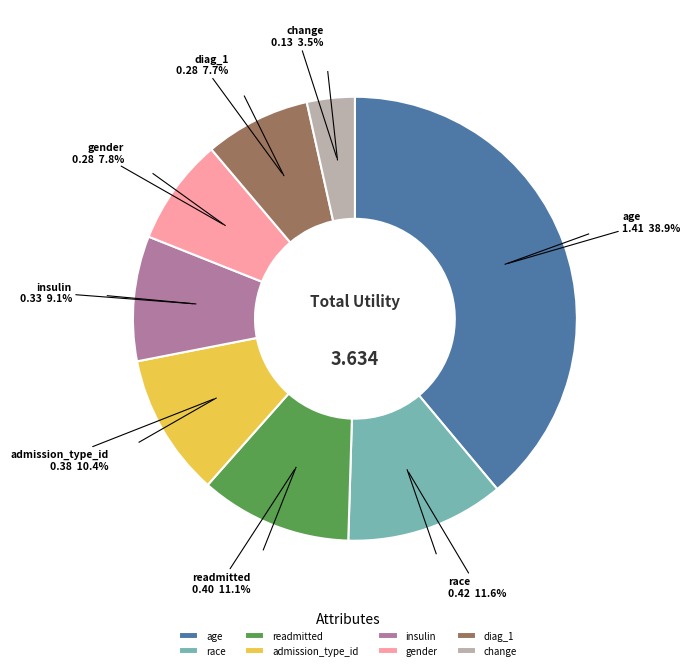

The insulin slice represents 4% of the pie. True or false?

False